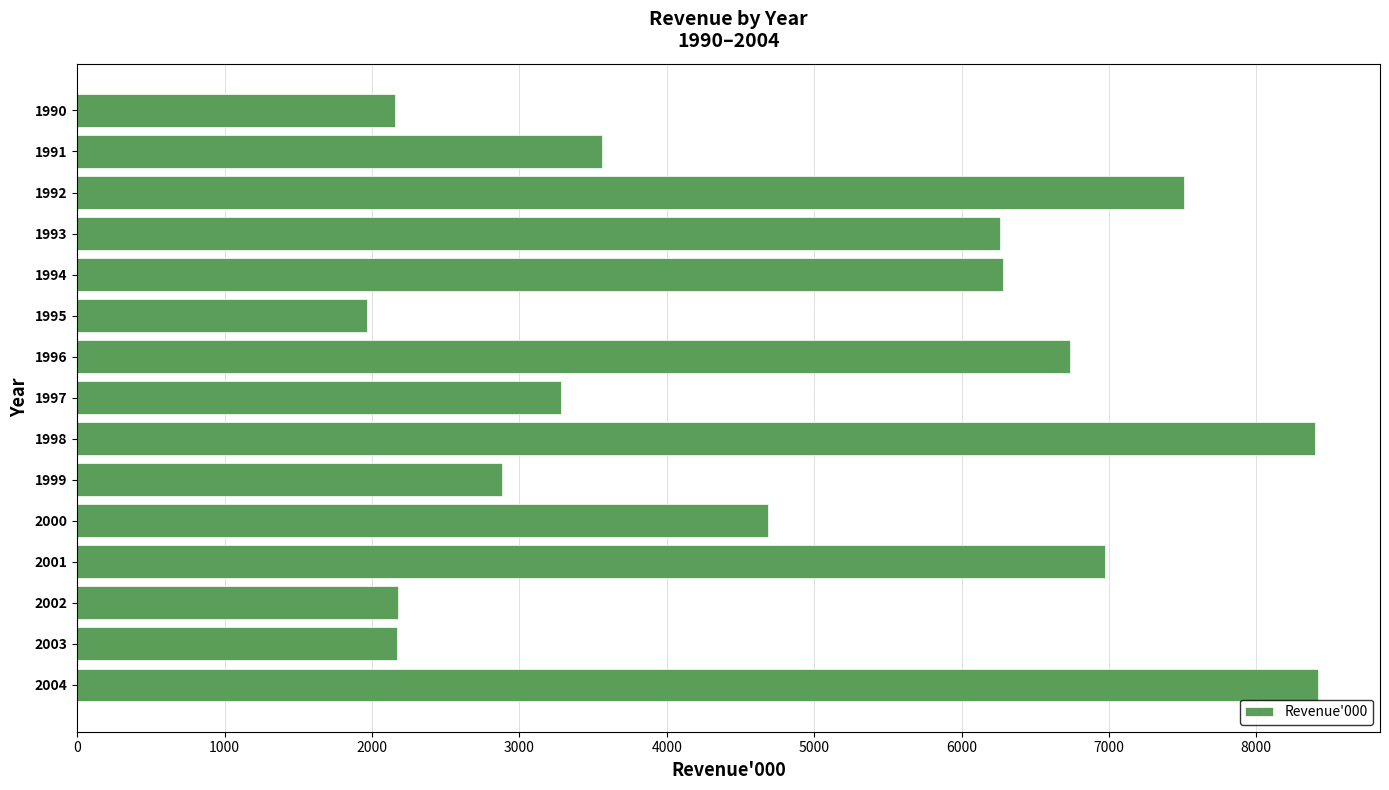

Are the bars grouped side by side (vs. stacked)?

No